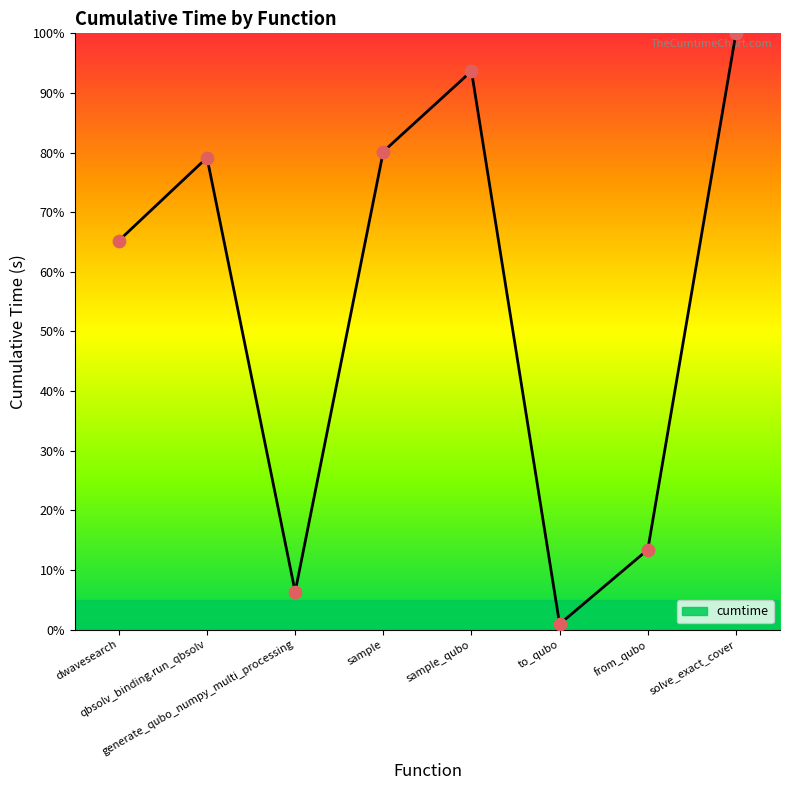

What is the ratio of the value at sample_qubo to the value at qbsolv_binding.run_qbsolv?

1.2